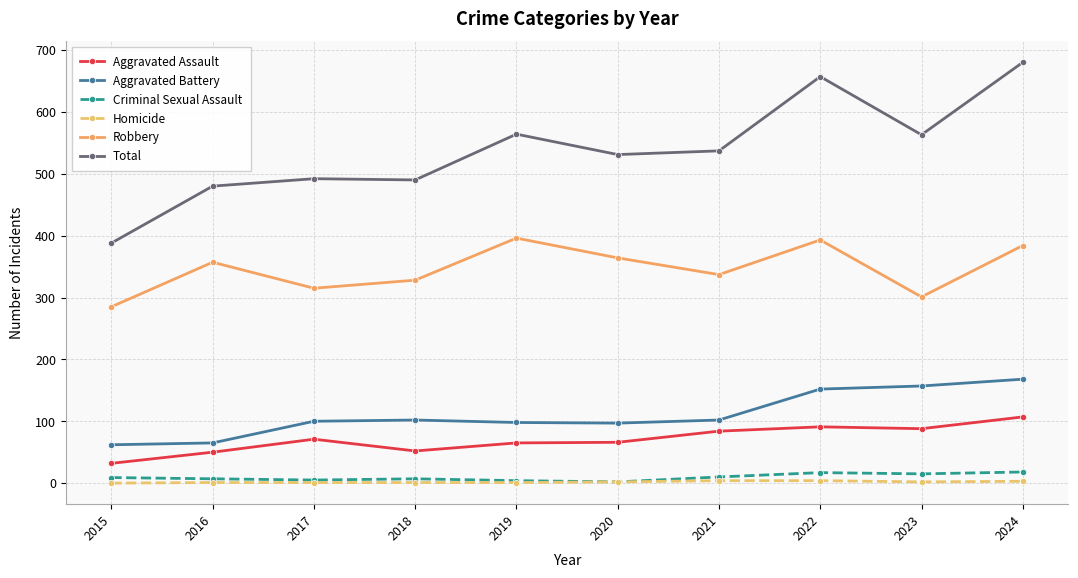

Which series has the largest range (max minus min)?

Total